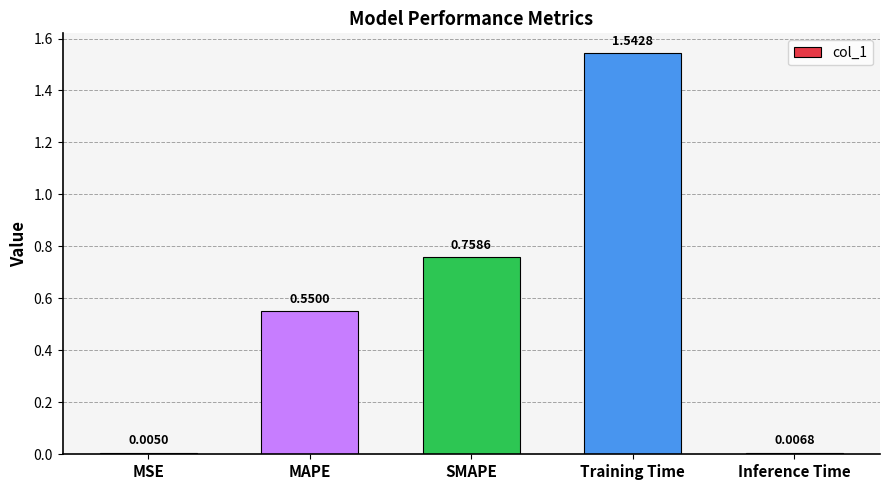

At which category does the chart reach its minimum across all series?

MSE